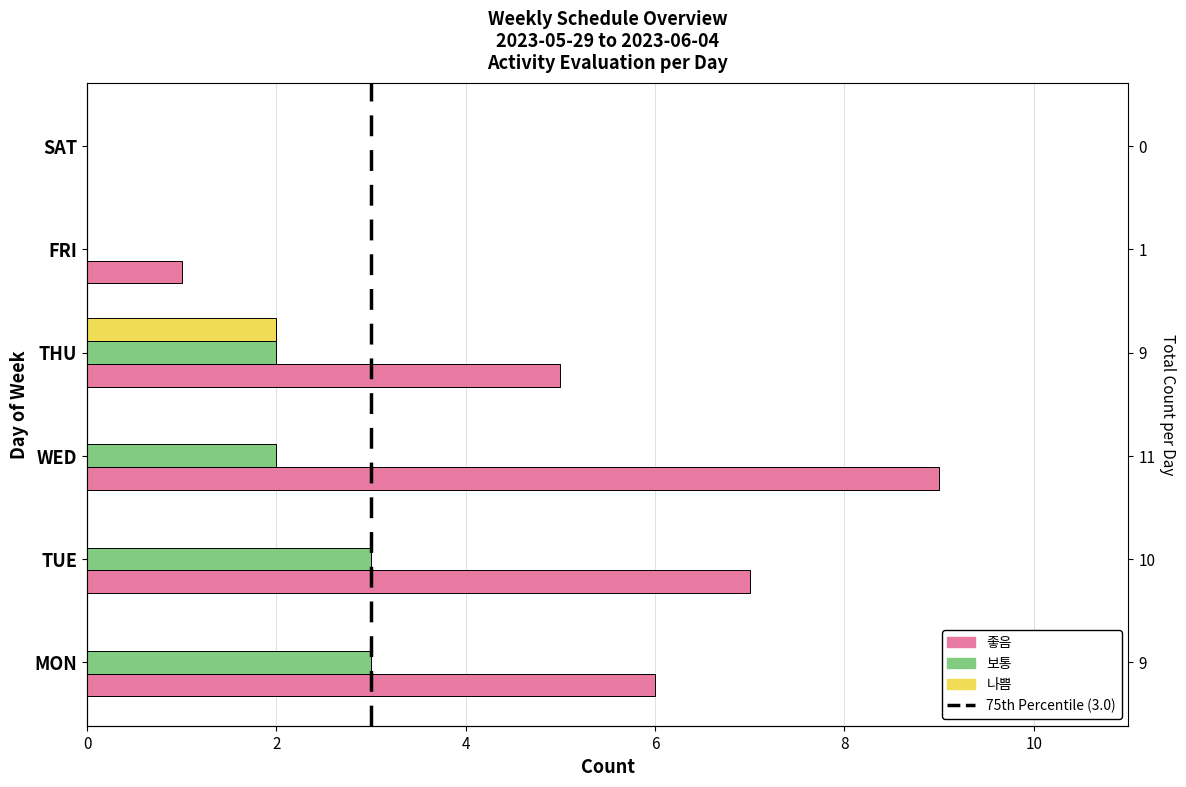

True or false: 좋음 has a value of 2 at 8.

False